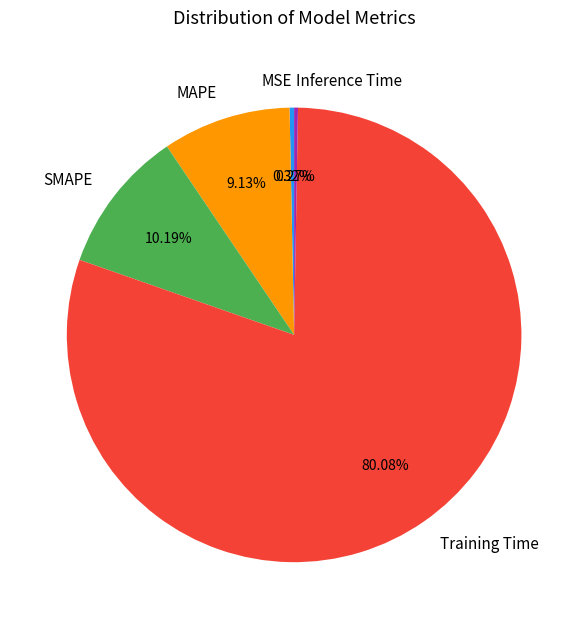

Does Training Time represent more than half of the total?

Yes